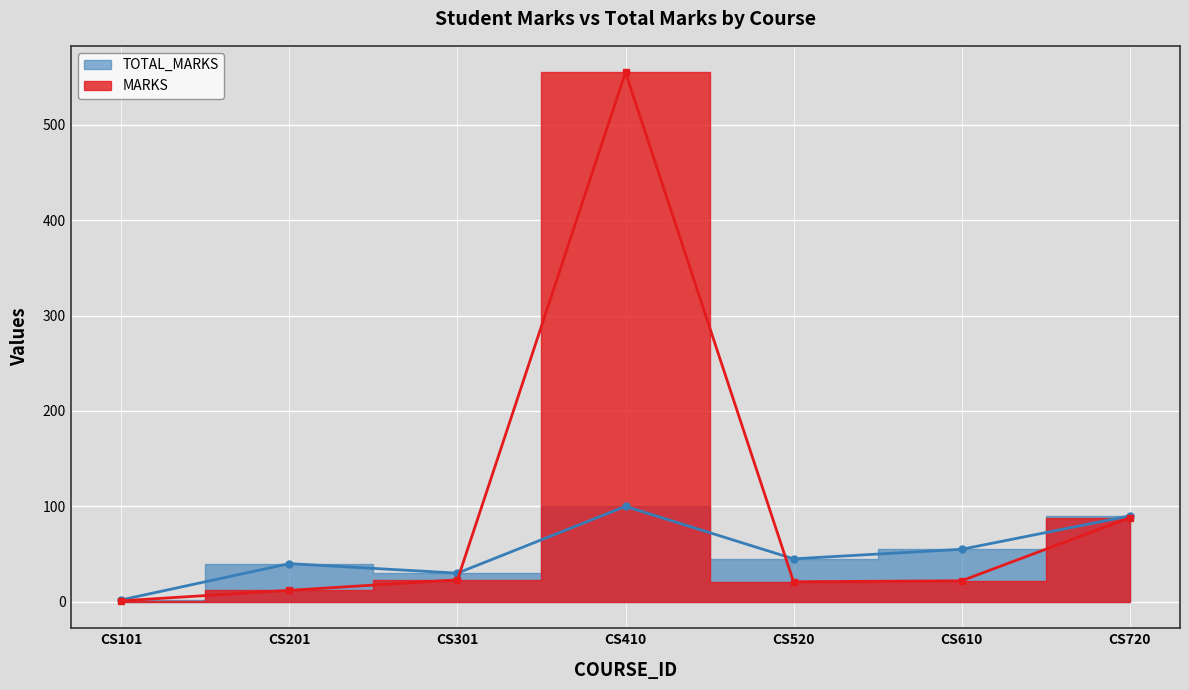

Is it true that the value at CS101 is 2?

True